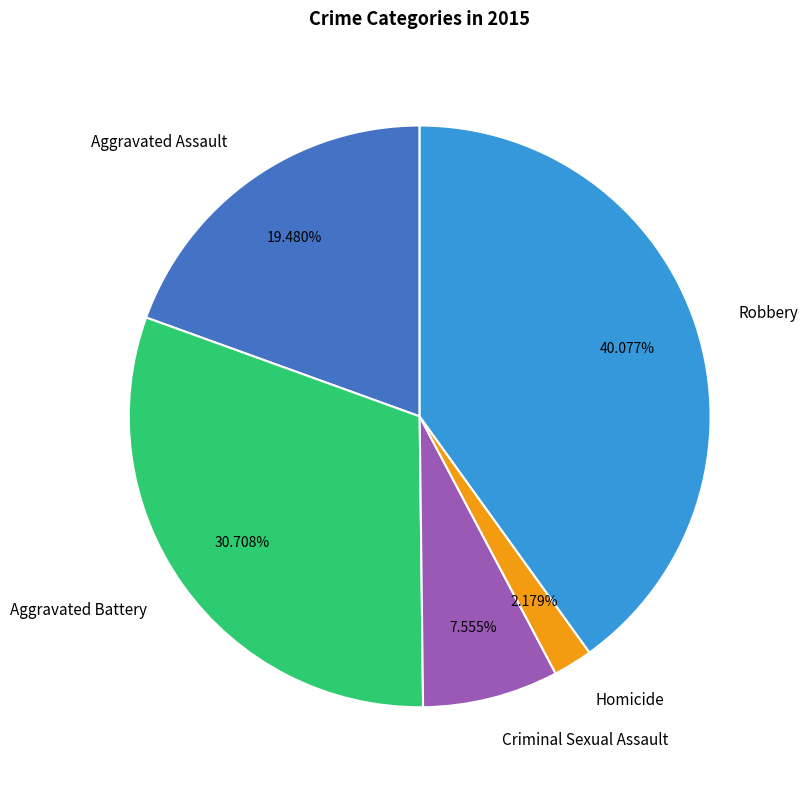

To the nearest percent, what is the difference between the Robbery and Aggravated Assault slice percentages?

21%